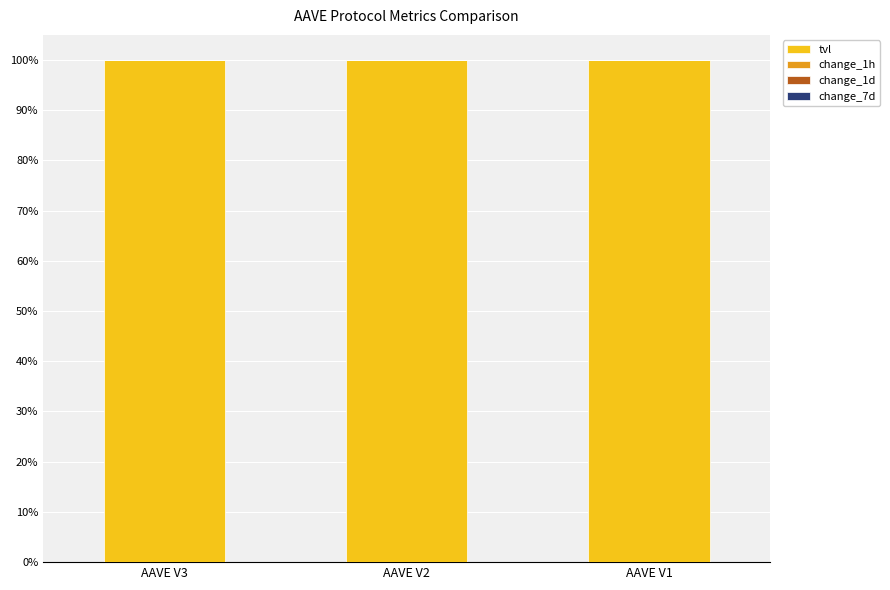

What is the sum of the tvl values at AAVE V2 and AAVE V1?

200.0